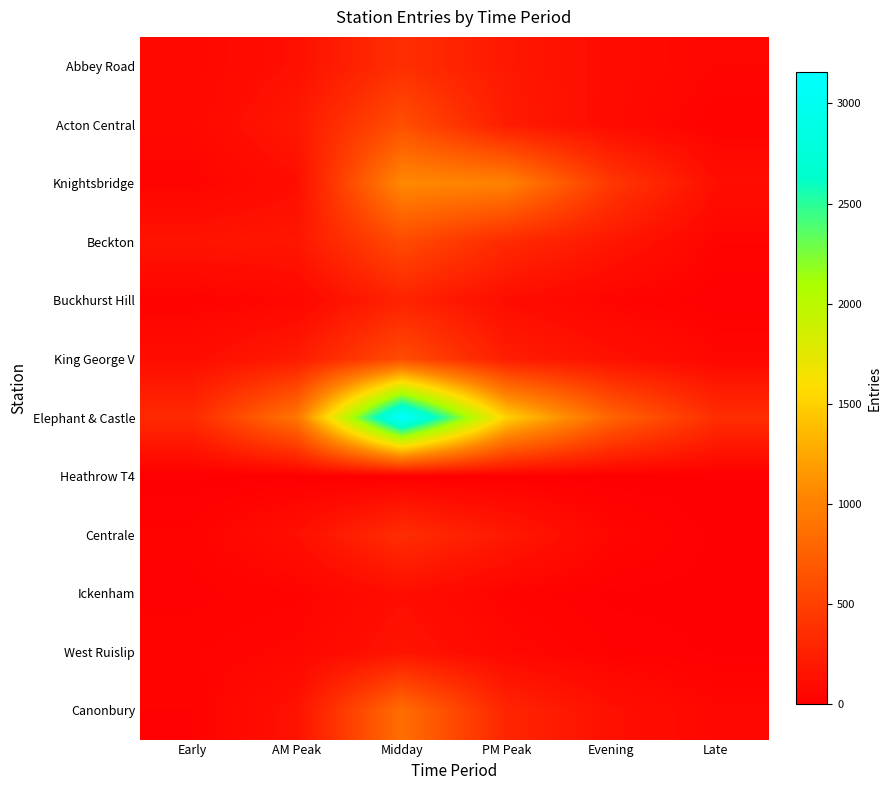

At which category does the chart reach its peak across all series?

Midday